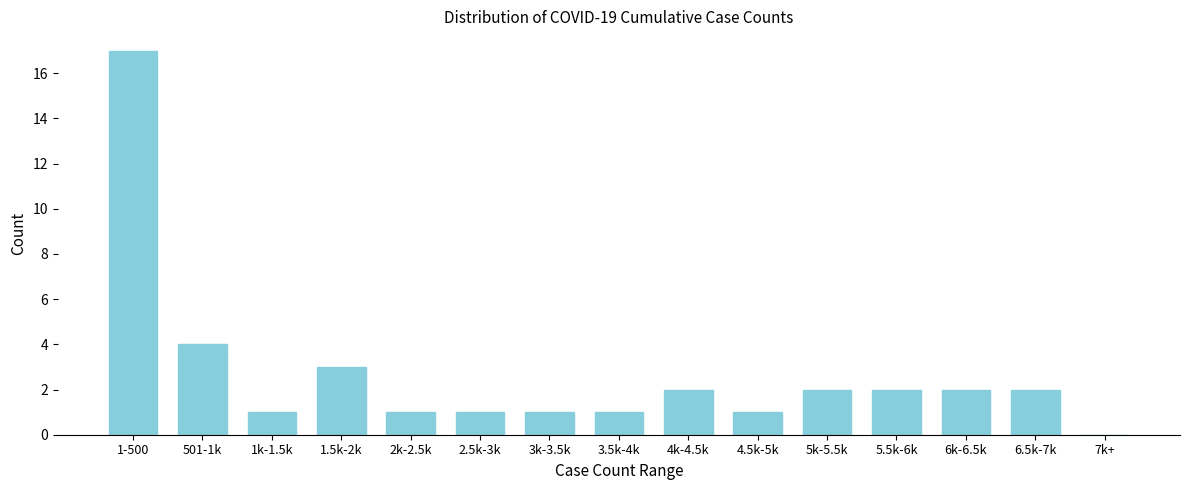

Reading right to left, what are all the values shown in this chart?

7k+=0	6.5k-7k=2	6k-6.5k=2	5.5k-6k=2	5k-5.5k=2	4.5k-5k=1	4k-4.5k=2	3.5k-4k=1	3k-3.5k=1	2.5k-3k=1	2k-2.5k=1	1.5k-2k=3	1k-1.5k=1	501-1k=4	1-500=17